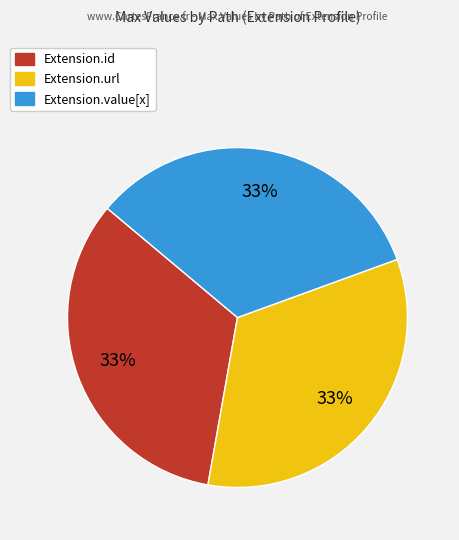

To the nearest percent, what is the average slice percentage?

33%